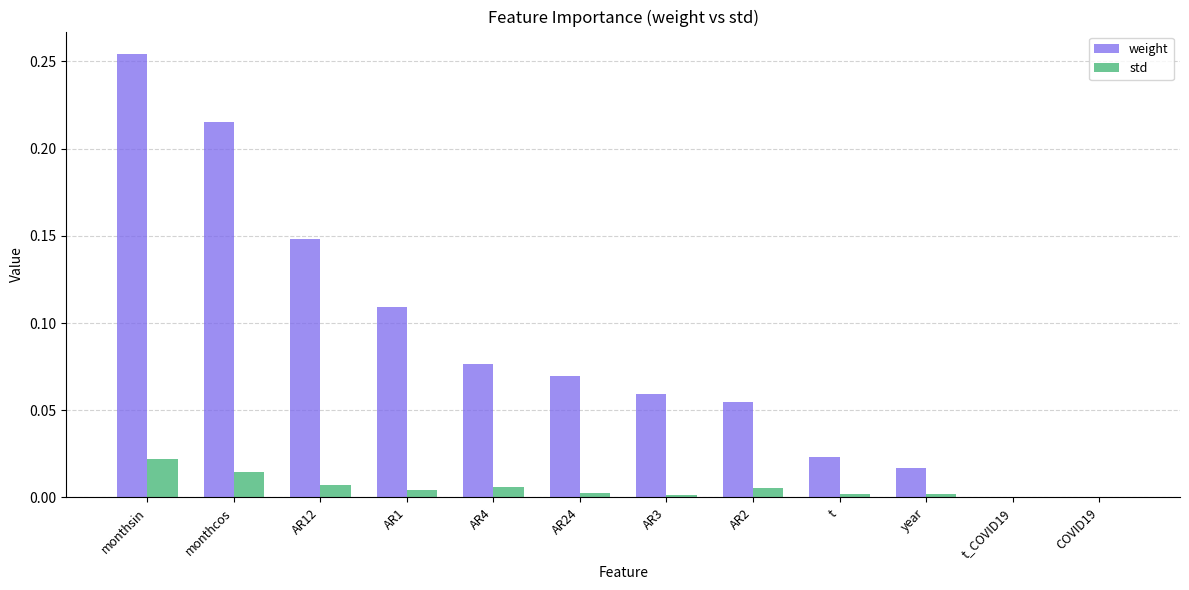

True or false: std has a value of 0.0 at AR2.

True